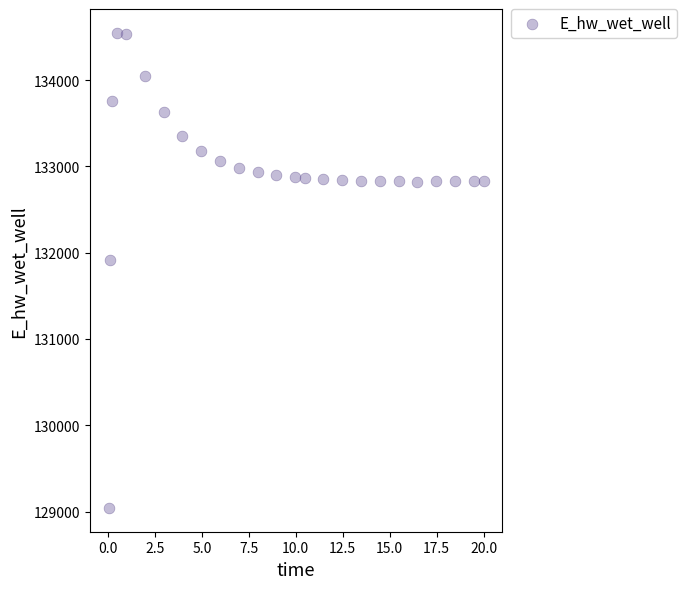

What Y value in the scatter plot is closest to 131795?

131914.9